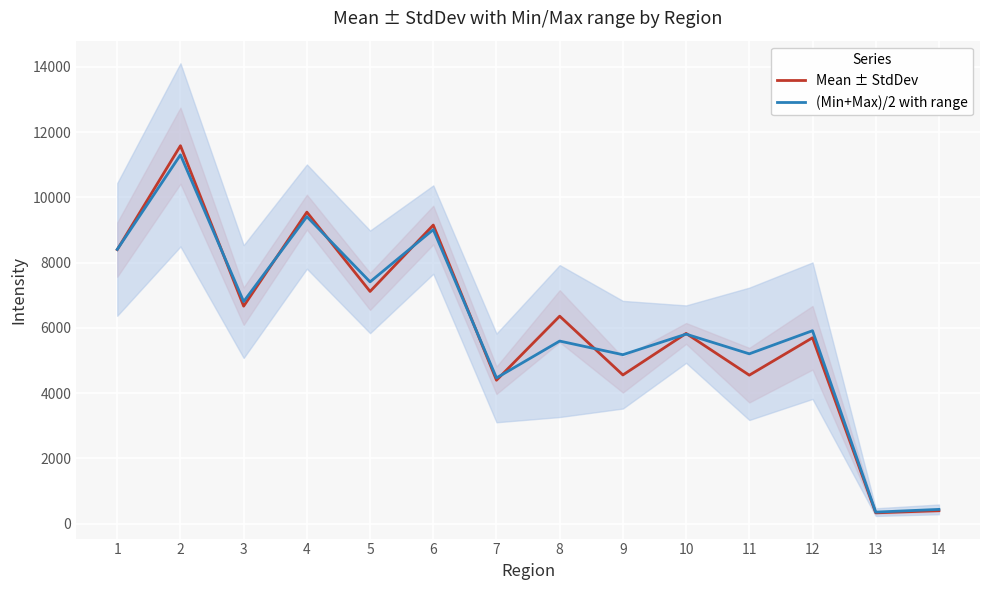

What are all the series names shown in the legend?

Mean ± StdDev, (Min+Max)/2 with range